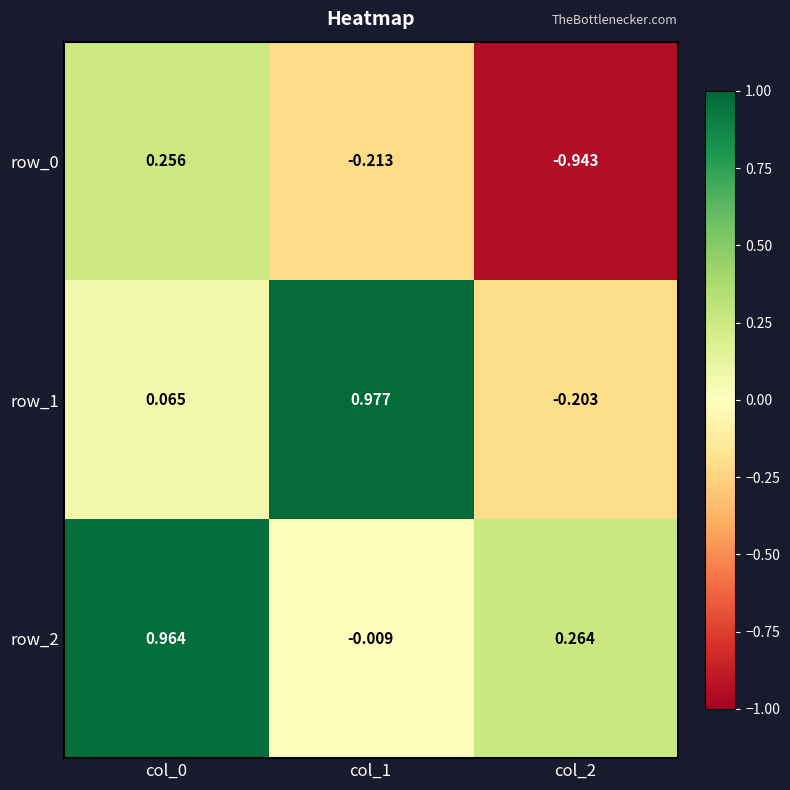

What is the total value across all series at col_0?

1.3